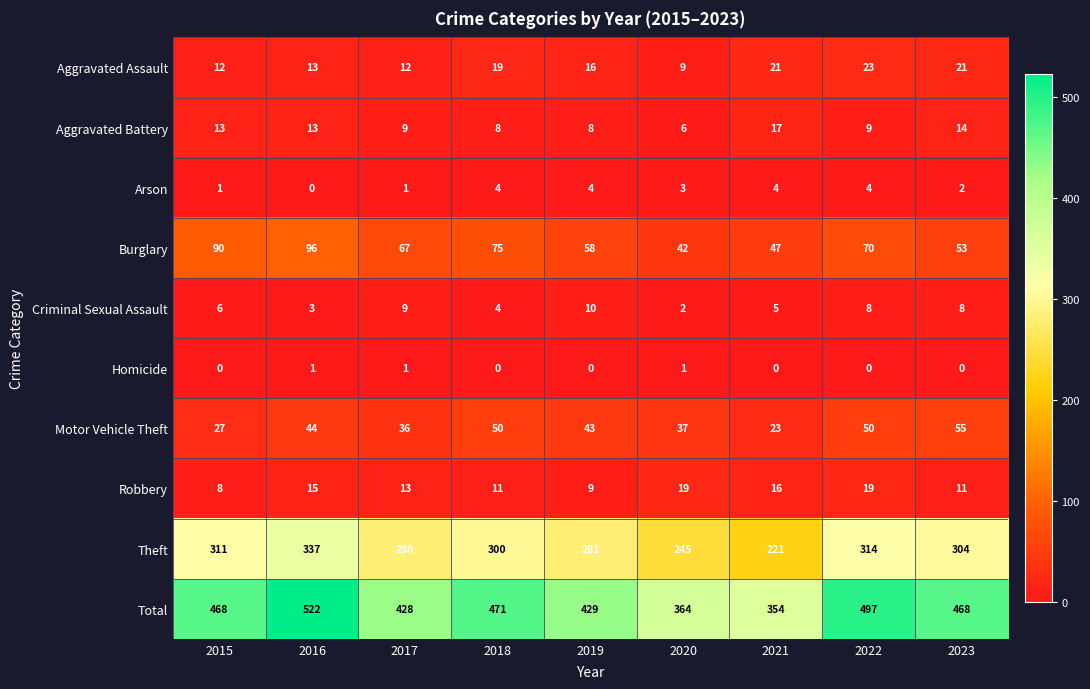

Which series has the largest range (max minus min)?

Total